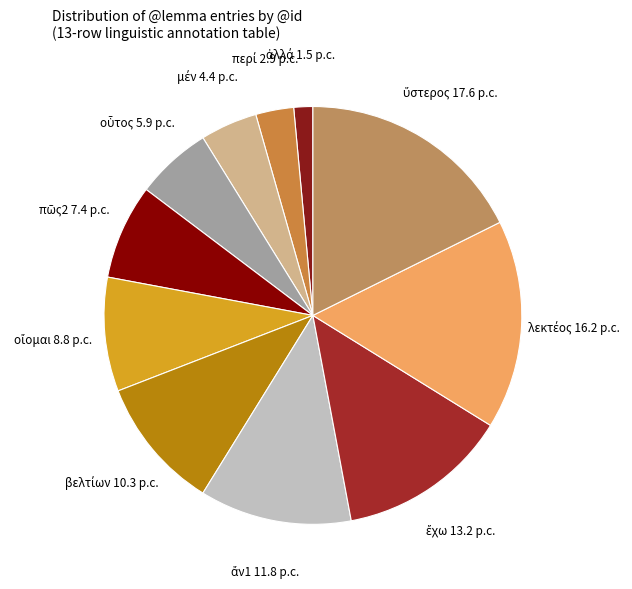

How many segments does this pie chart have?

11